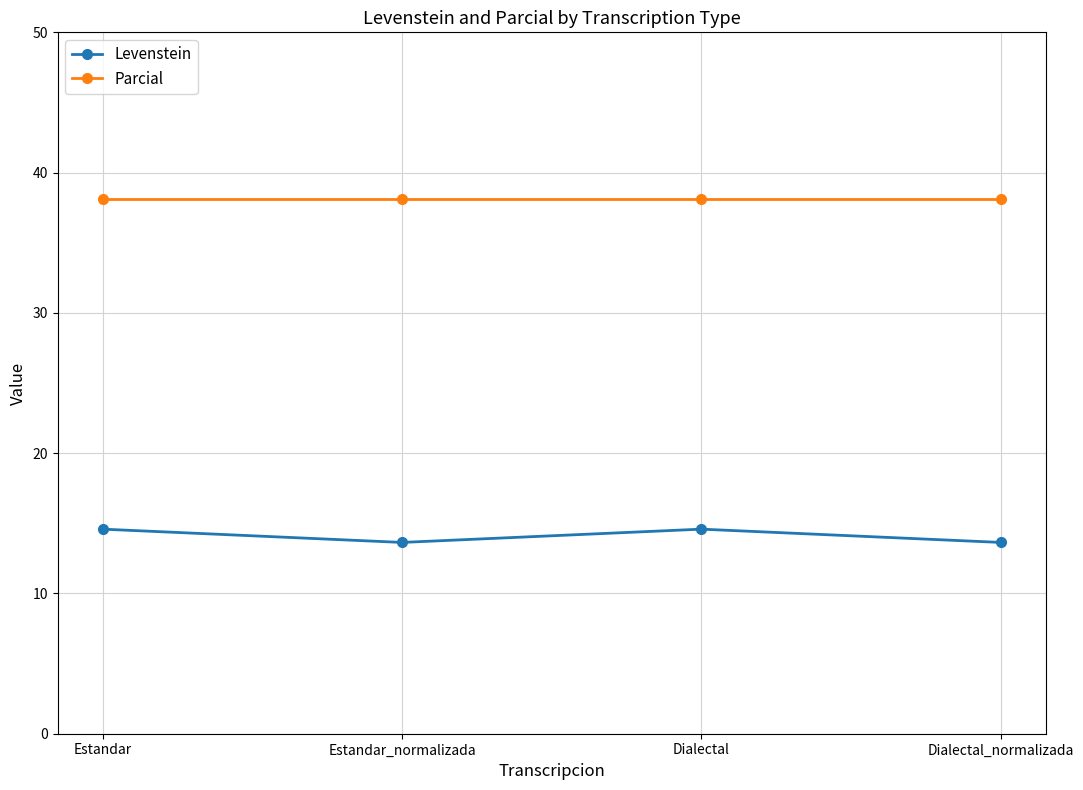

The value of Levenstein at Dialectal_normalizada is 6.9. True or false?

False